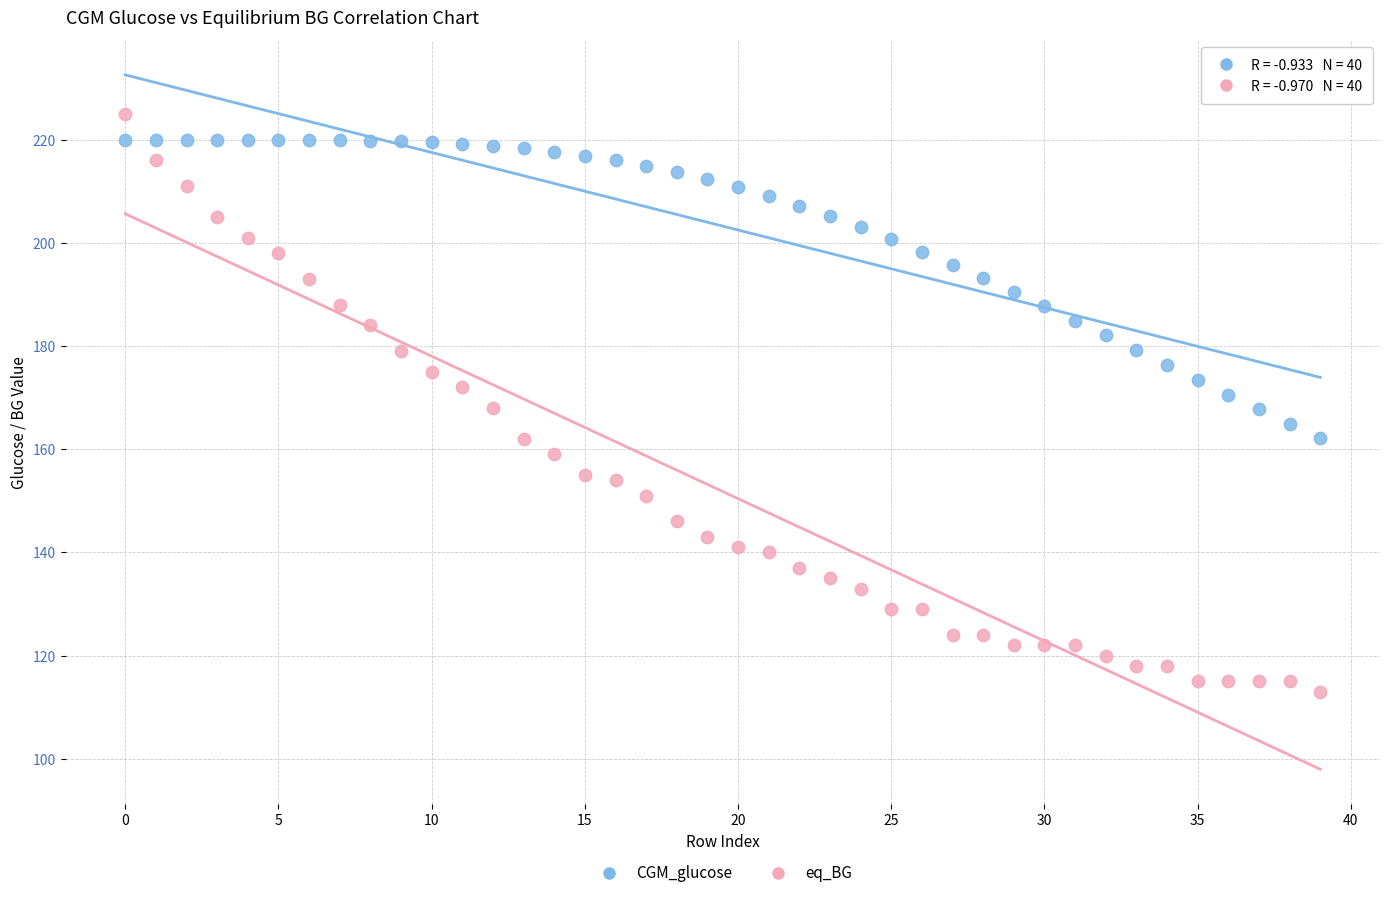

Which series reaches the minimum Y coordinate?

eq_BG